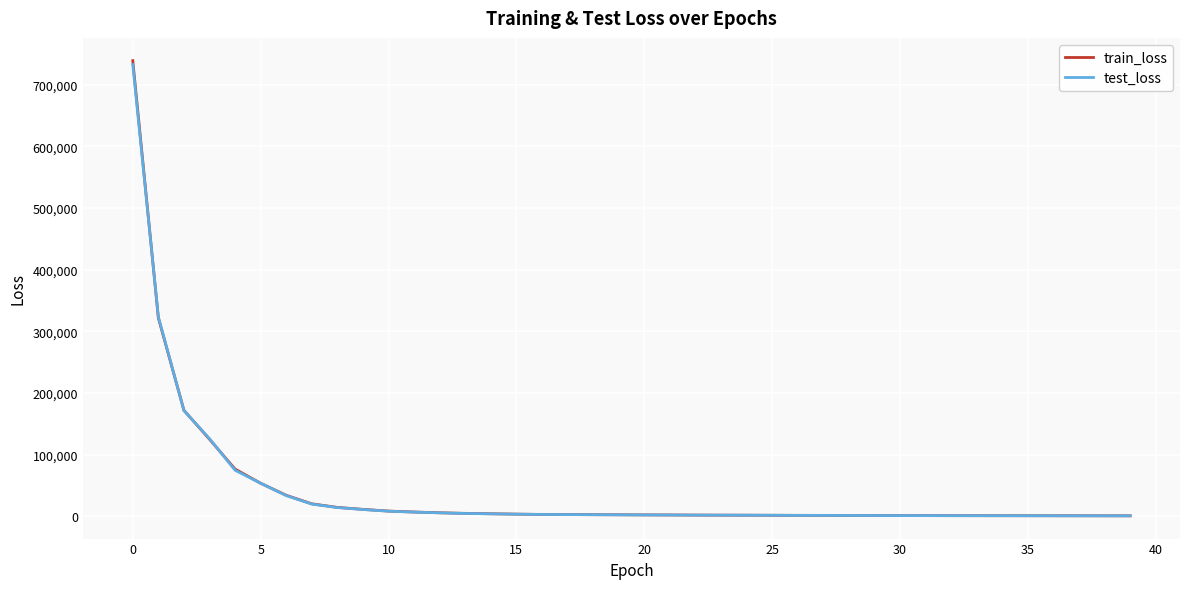

Which series ends up on top after the final intersection of train_loss and test_loss?

train_loss